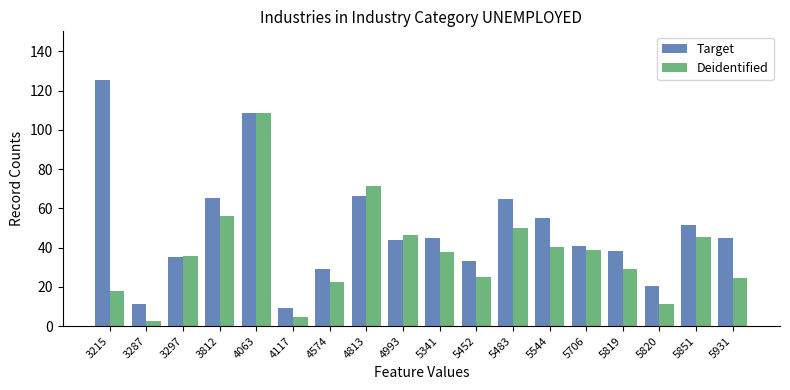

Which series changed the most between 3812 and 4993?

Target